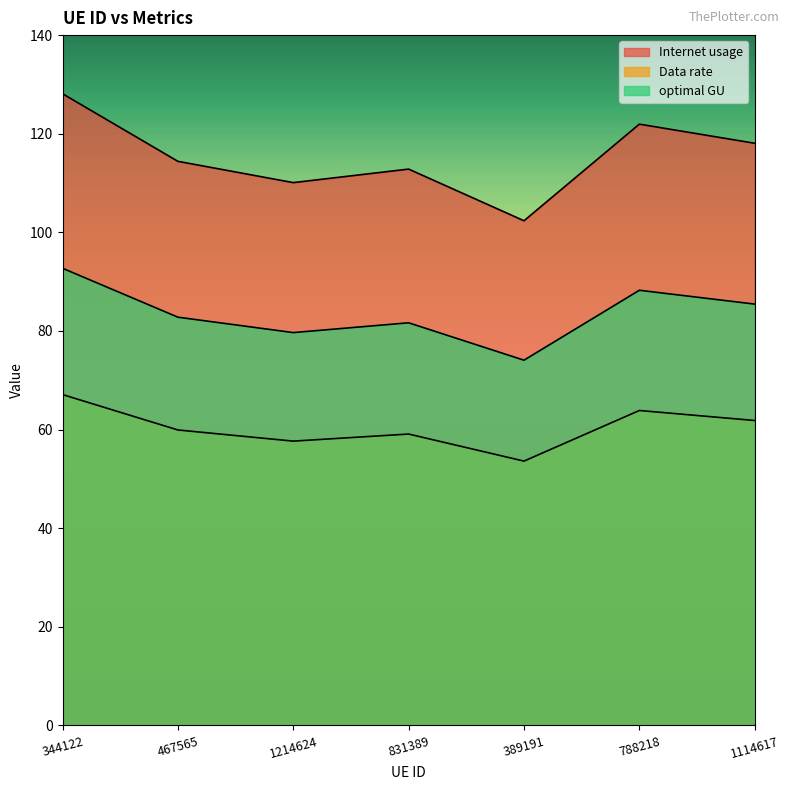

Between 389191 and 1114617, which is larger?

1114617